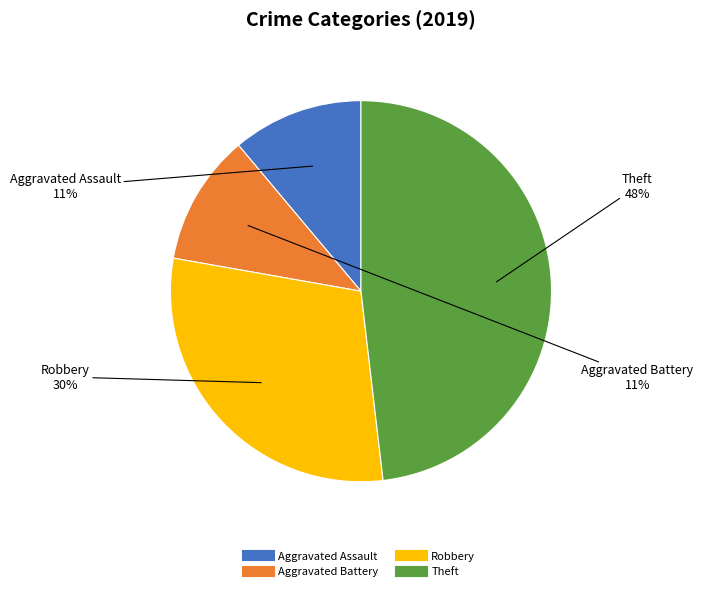

True or false: Aggravated Battery accounts for 11% of the total.

True